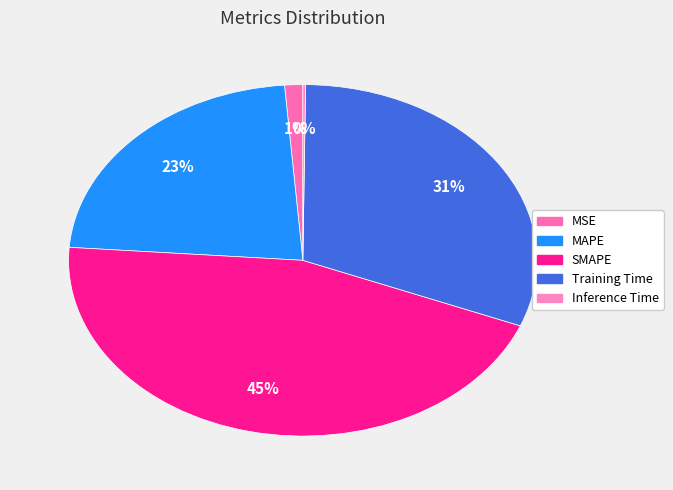

Count the number of slices in the pie.

5